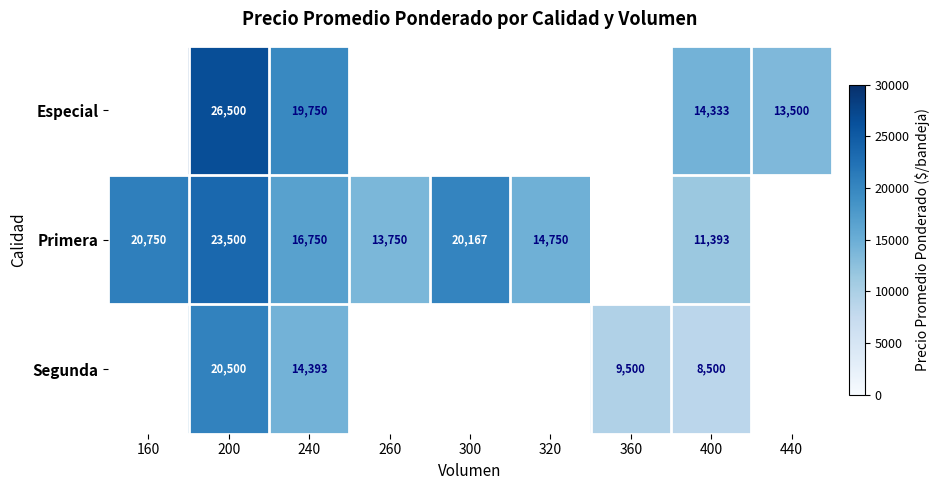

Is it true that Especial equals 22606 at 400?

False